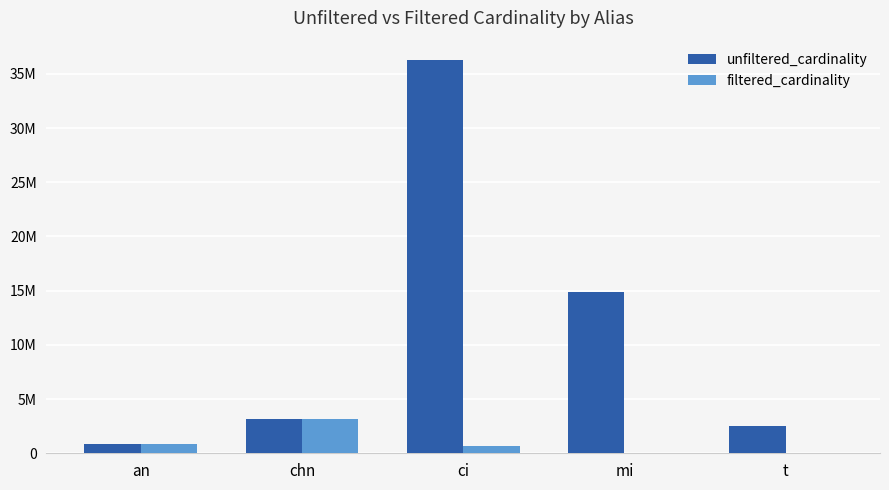

What are all the series names shown in the legend?

unfiltered_cardinality, filtered_cardinality